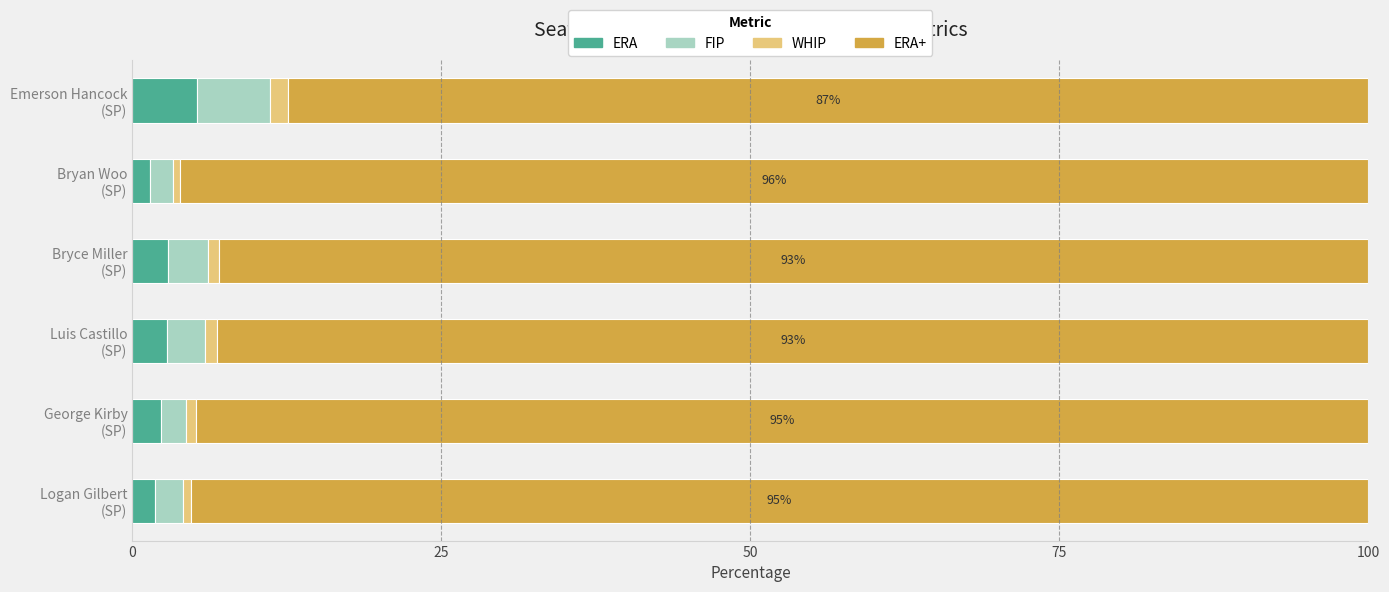

What is the average value of the ERA series?

2.8